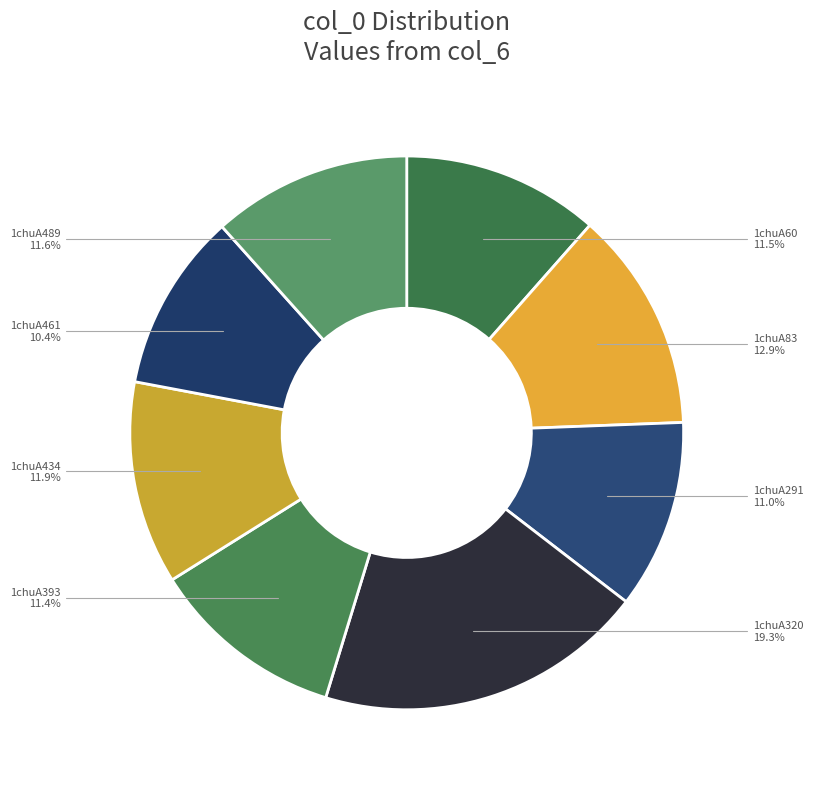

Is 1chuA320 the majority of the pie?

No